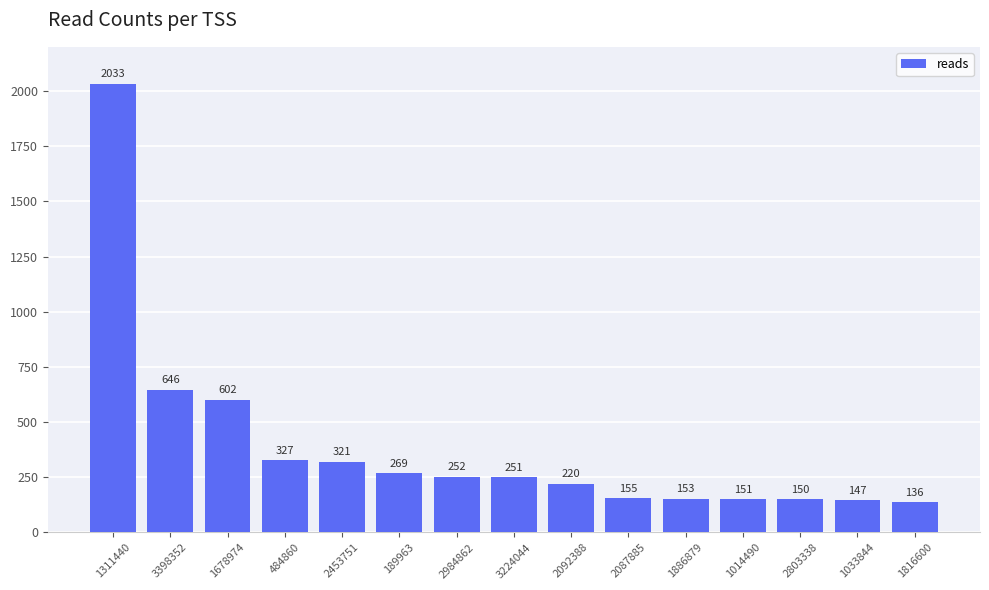

Which category has the highest value across all series?

1311440